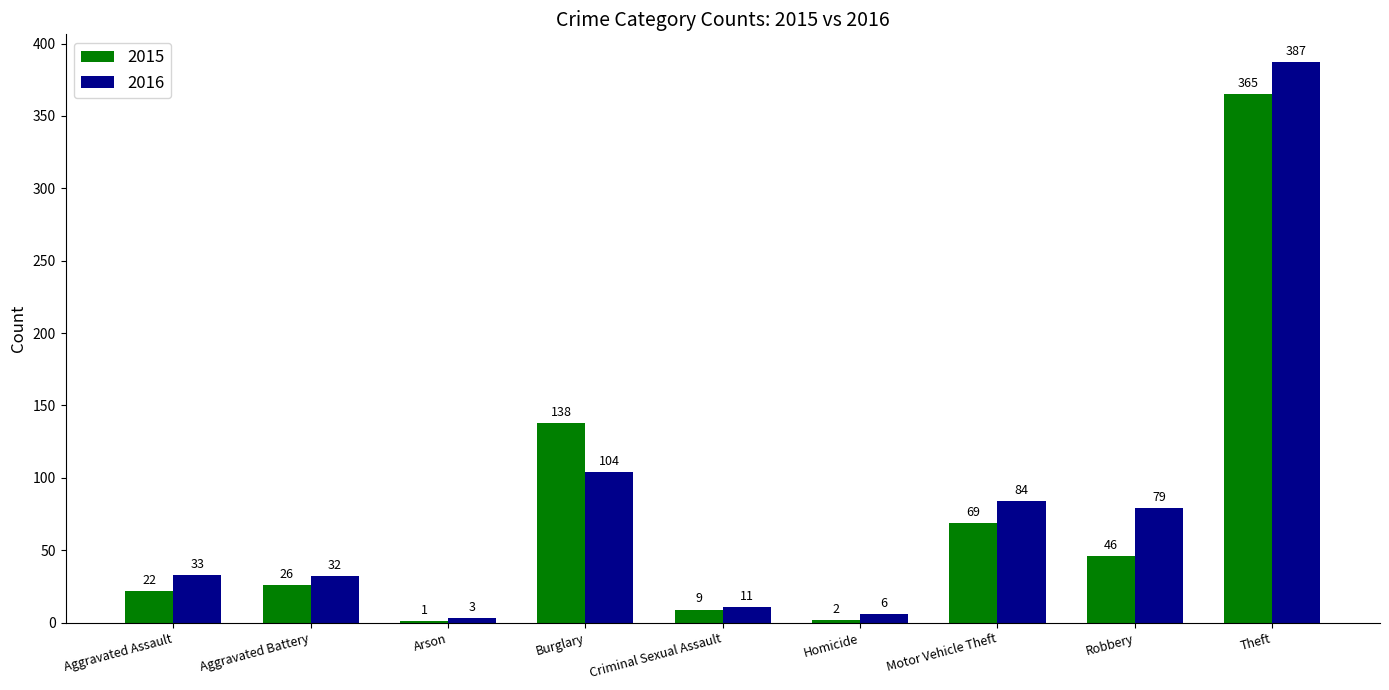

What is the sum of the 2016 values at Robbery and Burglary?

183